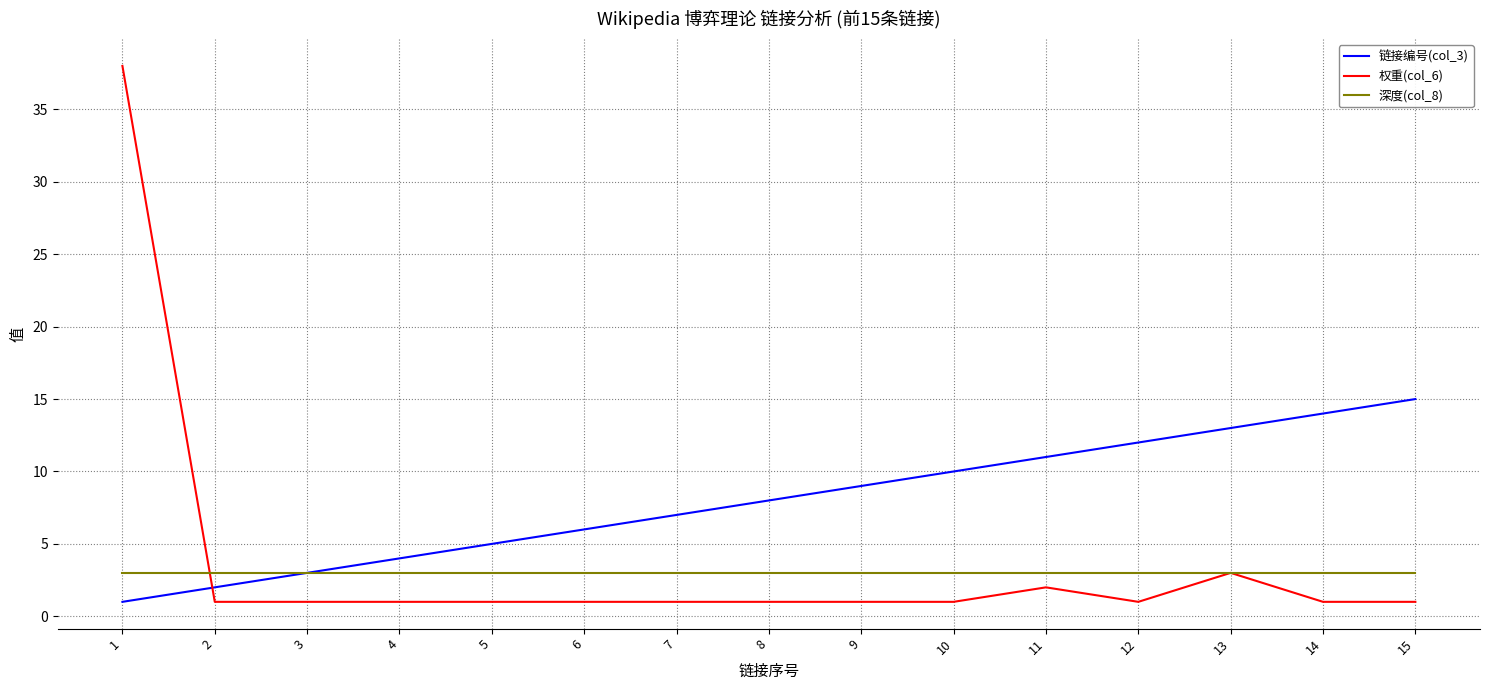

Where is 链接编号(col_3) nearest to the value 8?

8